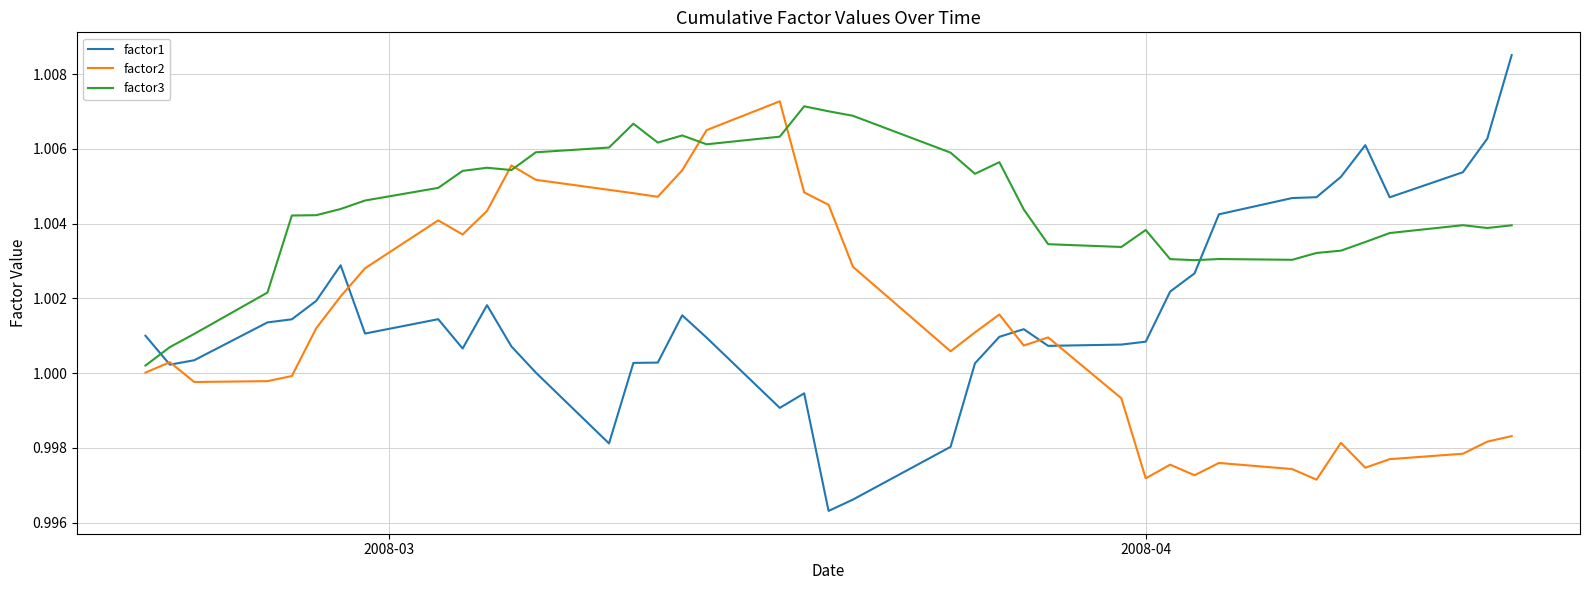

True or false: factor3 and factor1 intersect in this chart.

True